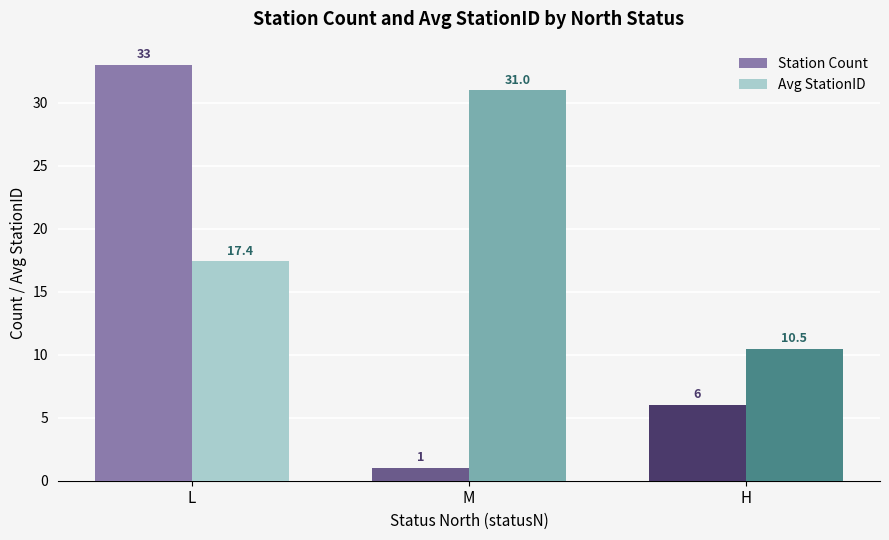

What is the average value of the Station Count series?

13.3